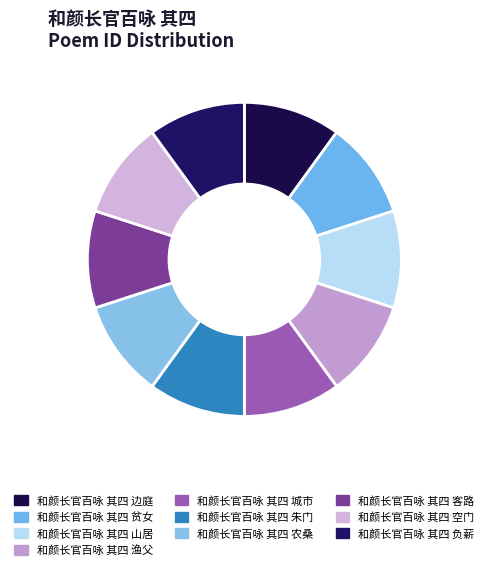

Which has a higher value, 和颜长官百咏 其四 客路 or 和颜长官百咏 其四 空门?

和颜长官百咏 其四 客路